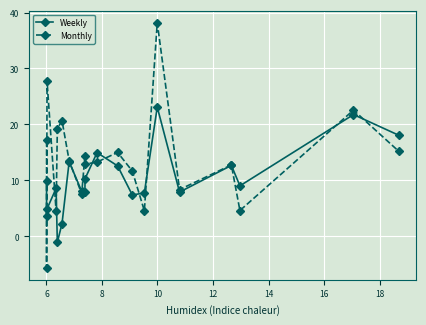

Which series has the largest range (max minus min)?

Monthly